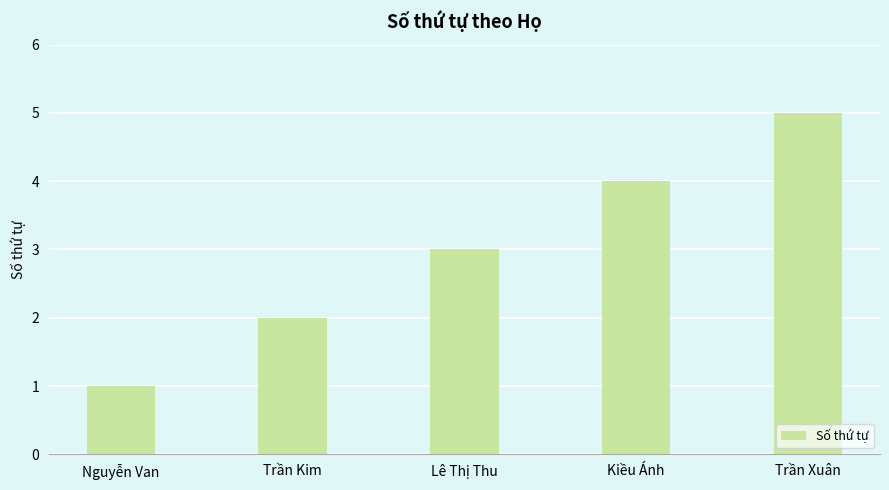

How many data points does each series have?

5